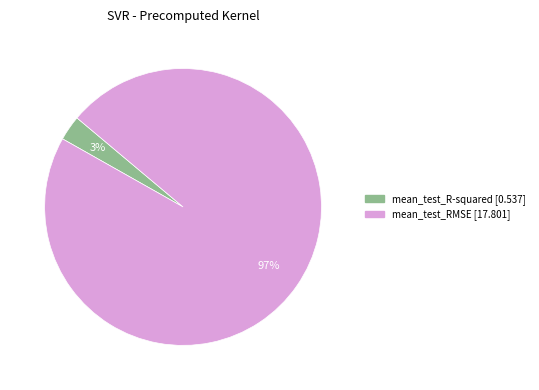

Which slice is the smallest?

mean_test_R-squared